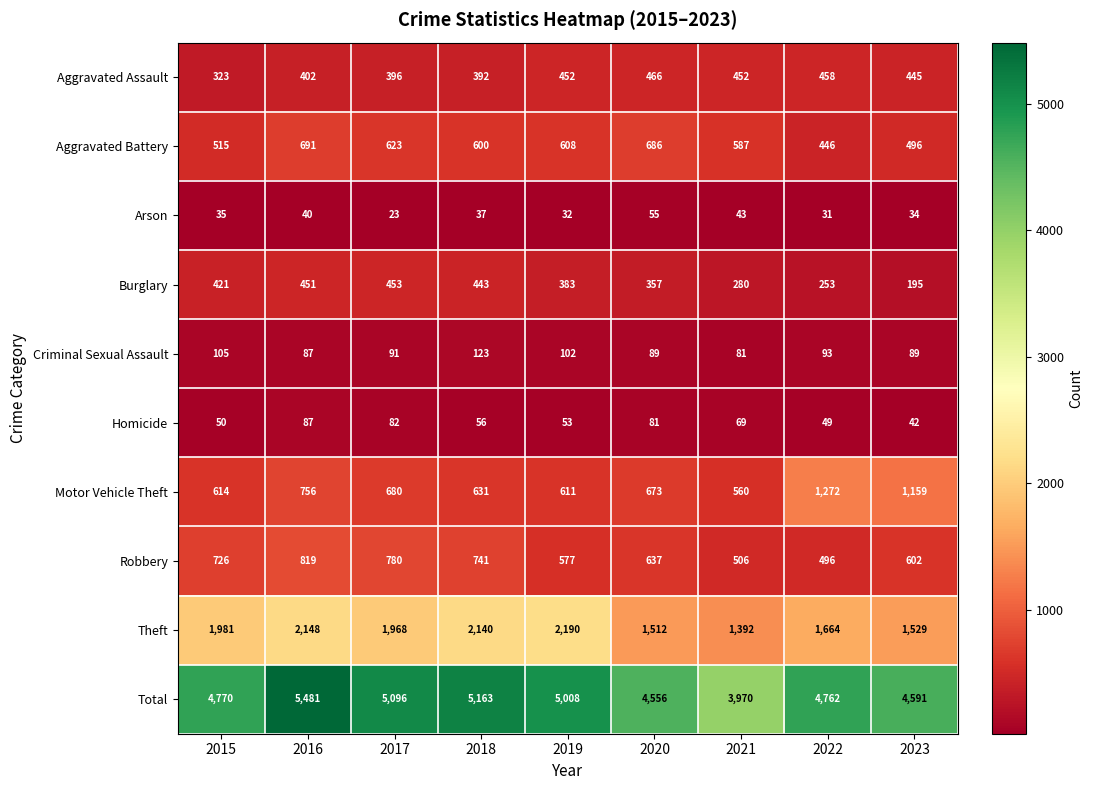

What is the approximate value of Aggravated Assault at 2021, to the nearest 10?

450